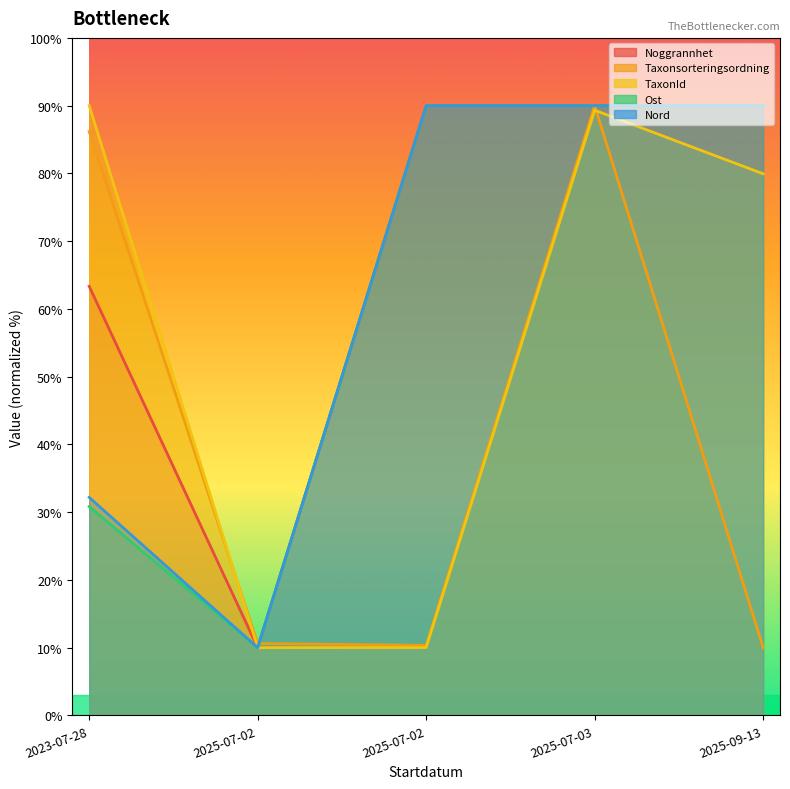

List the labels in order of Ost value, smallest first.

2025-07-02, 2023-07-28, 2025-07-02, 2025-07-03, 2025-09-13